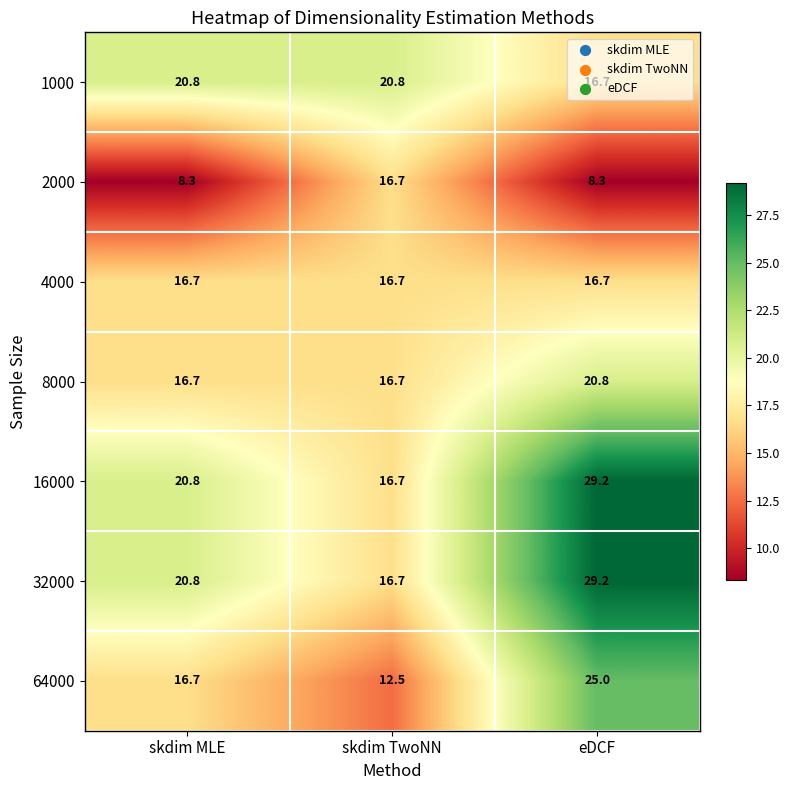

What is the total value across all series at skdim TwoNN?

116.8